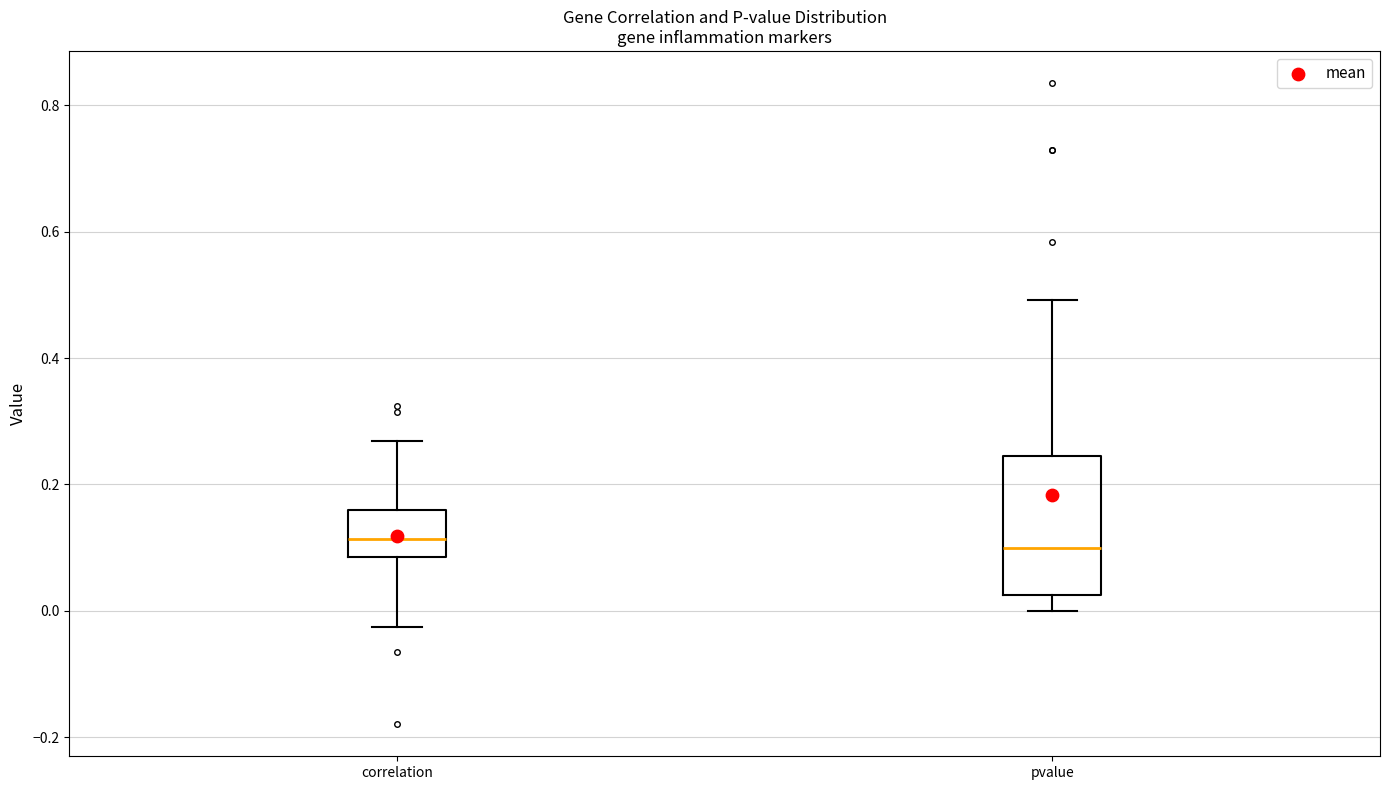

Reading left to right, transcribe this box plot: for each box, give where its median line is, the range the box spans, and where its two whiskers end, as read against the y-axis. The values are not printed on the chart, so give them approximately, as read against the axis.

correlation: median 0.12, box 0.08 to 0.16, whiskers -0.02 to 0.26
pvalue: median 0.10, box 0.02 to 0.24, whiskers 0.00 to 0.50